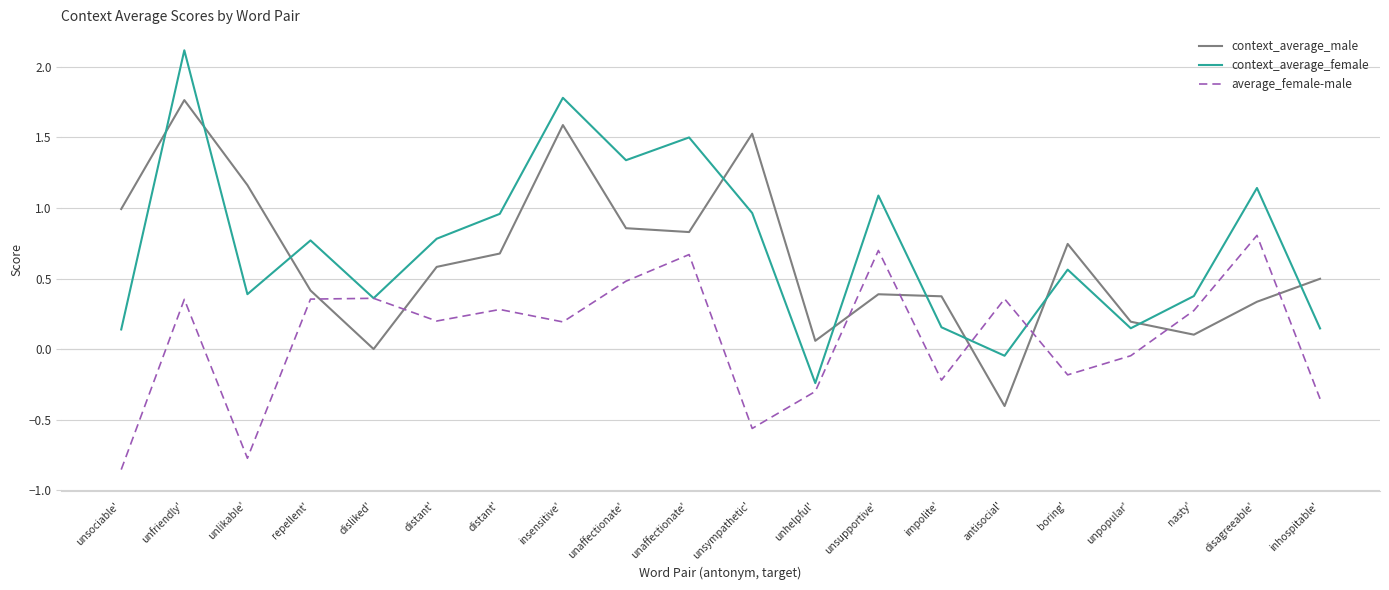

The context_average_male series shows 1.5 at unaffectionate'. True or false?

False